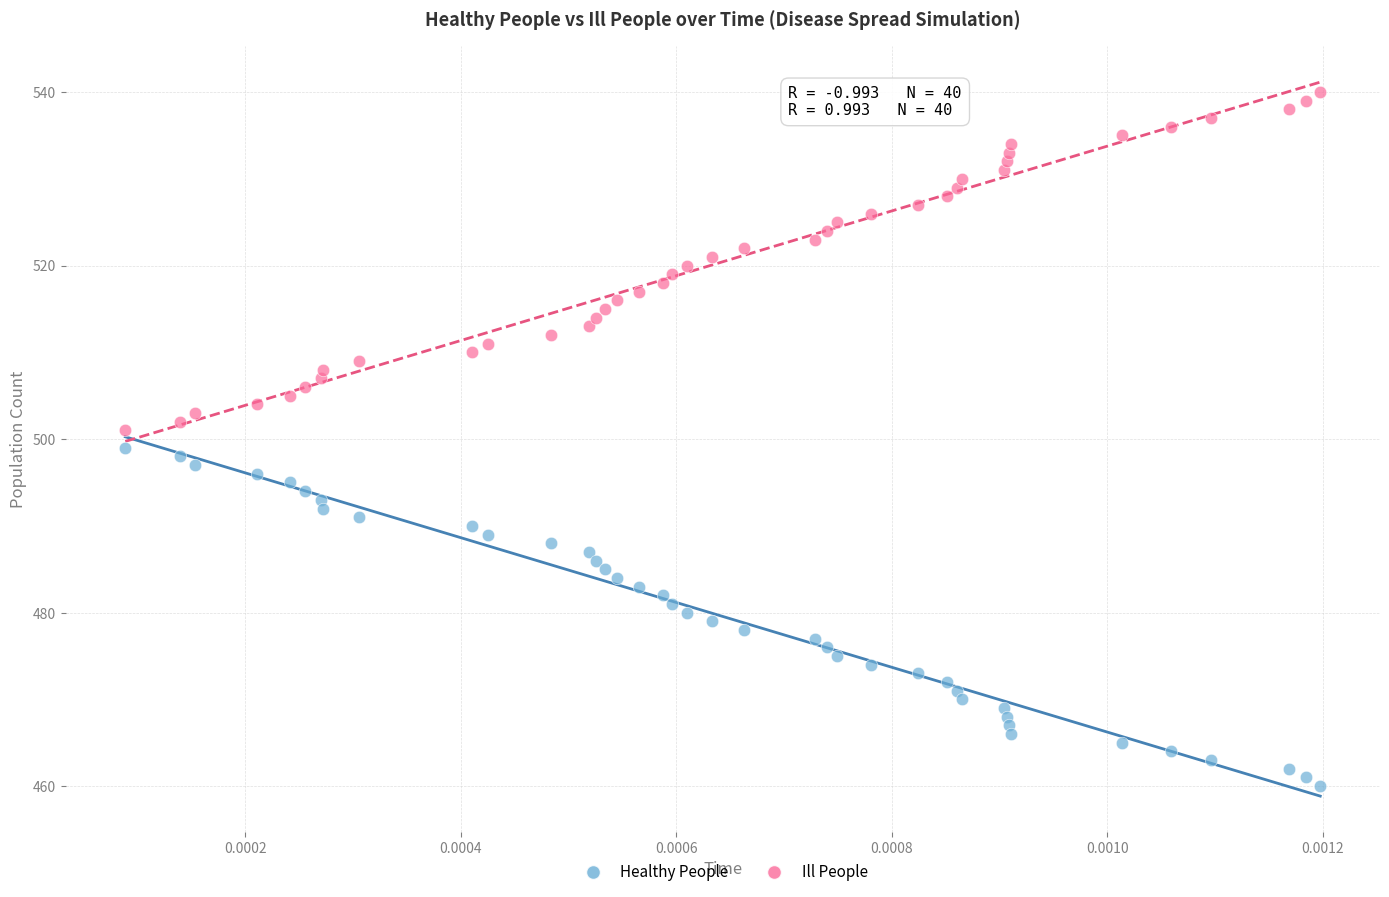

Which series contains the highest Y value?

Ill People